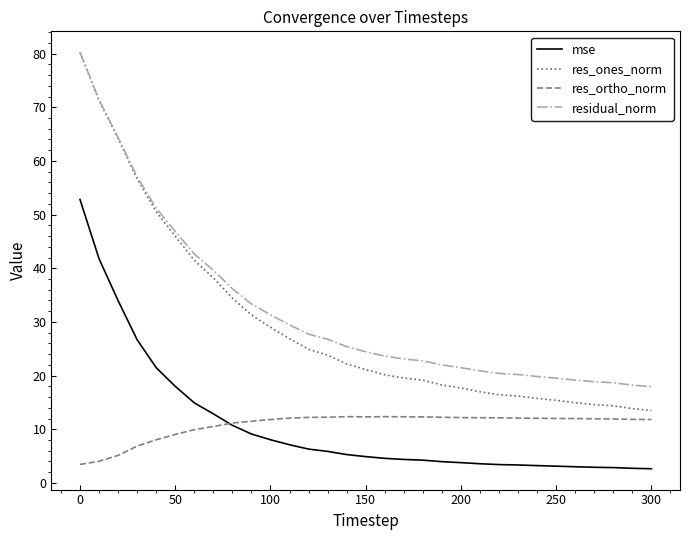

What is the greatest value displayed?

80.3